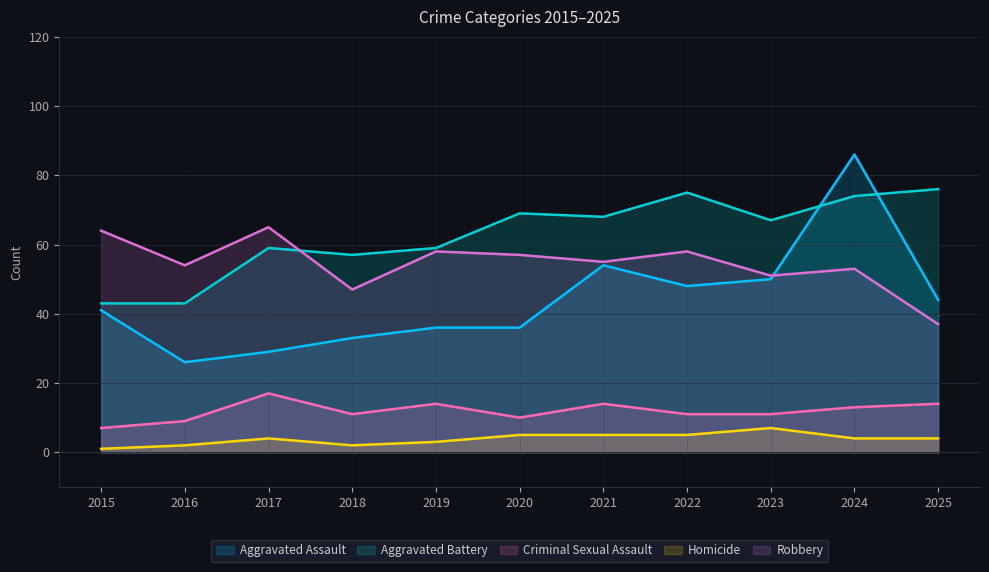

The value of Aggravated Battery at 2025 is 113. True or false?

False